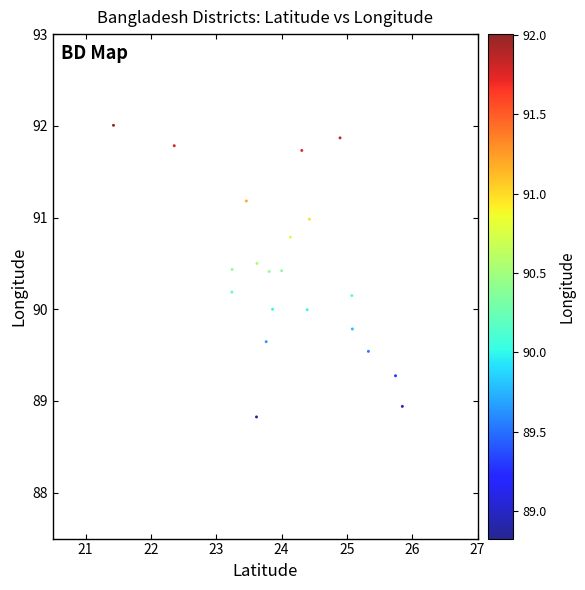

What is the range of X values (max minus min)?

4.4